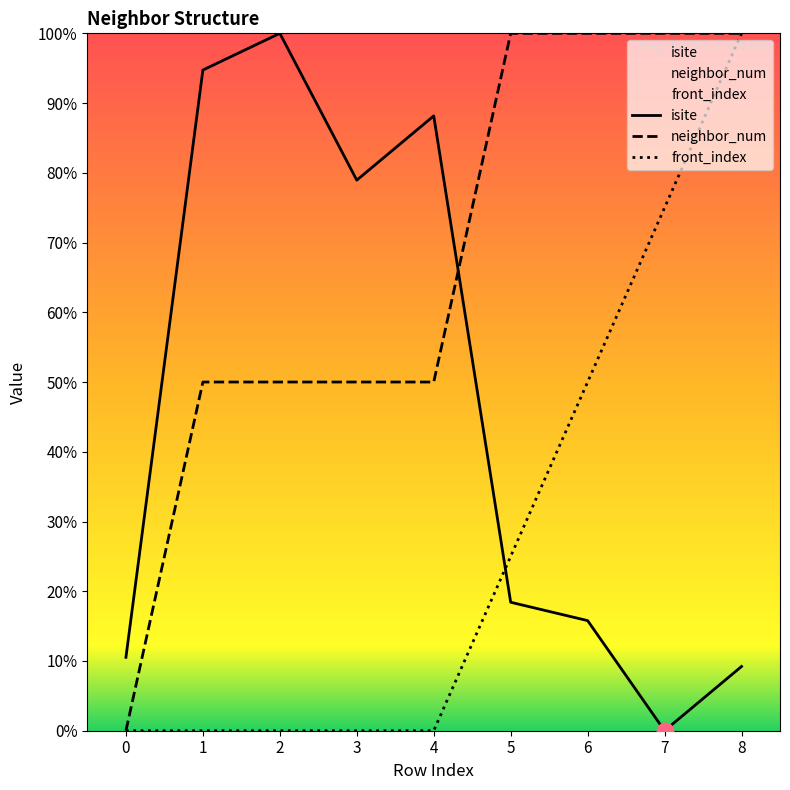

Where is front_index nearest to the value 50?

6